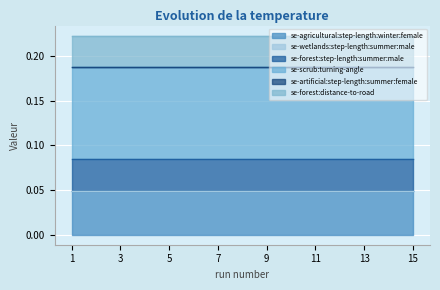

True or false: se-agricultural:step-length:winter:female and se-forest:step-length:summer:male cross at least once.

False